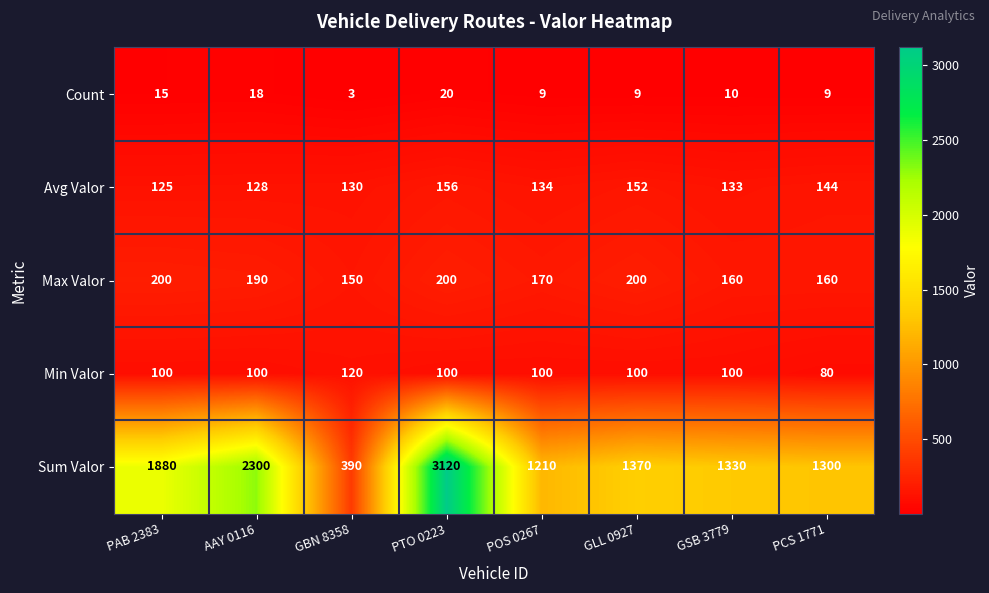

Which category has the lowest value across all series?

GBN 8358